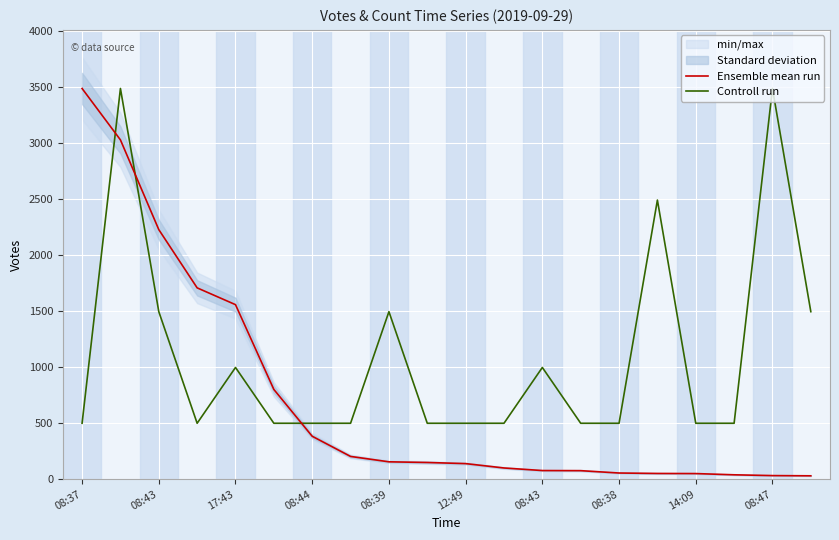

How many times do Ensemble mean run and Controll run cross each other?

3